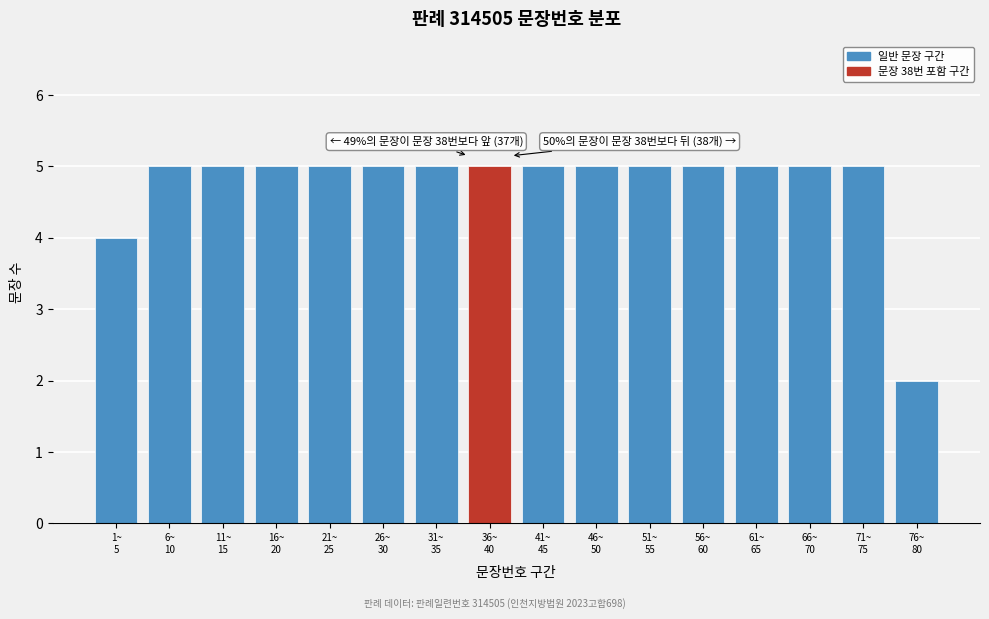

Reading right to left, what are all the values shown in this chart?

2	5	5	5	5	5	5	5	5	5	5	5	5	5	5	4